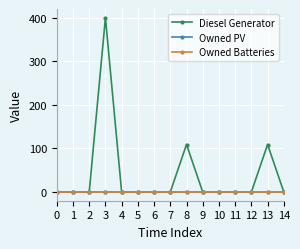

Rank the categories by Owned PV value from highest to lowest.

0, 1, 2, 3, 4, 5, 6, 7, 8, 9, 10, 11, 12, 13, 14